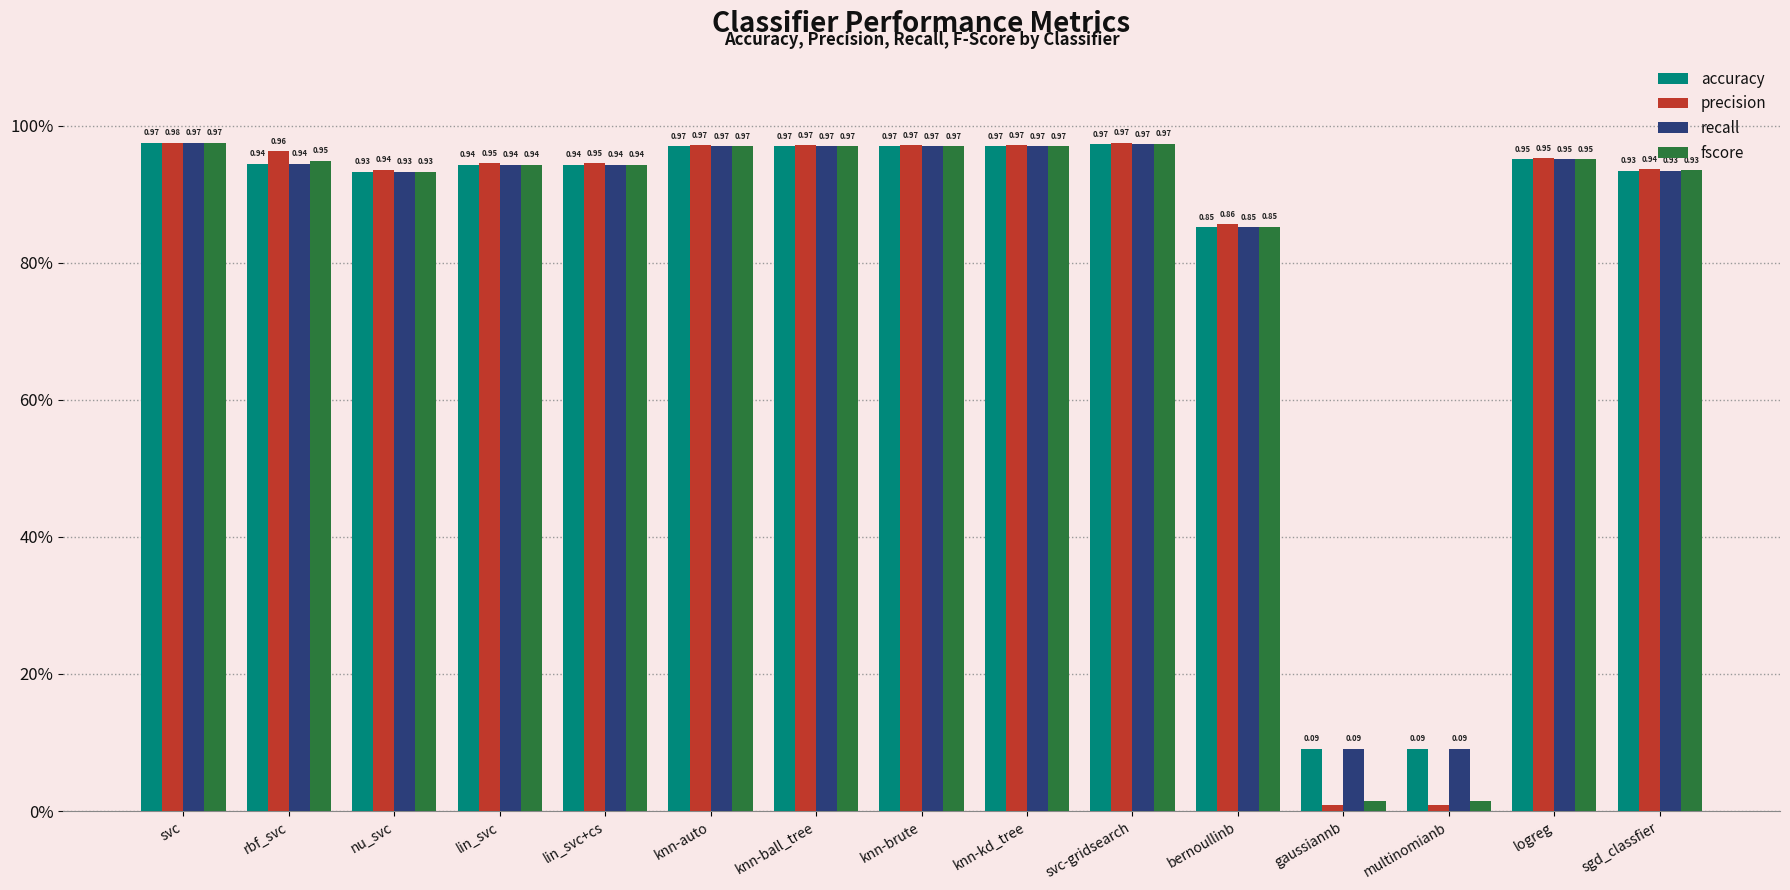

Reading right to left, transcribe all the data shown in this chart.

accuracy: 0.9	1.0	0.1	0.1	0.9	1.0	1.0	1.0	1.0	1.0	0.9	0.9	0.9	0.9	1.0
precision: 0.9	1.0	0.0	0.0	0.9	1.0	1.0	1.0	1.0	1.0	0.9	0.9	0.9	1.0	1.0
recall: 0.9	1.0	0.1	0.1	0.9	1.0	1.0	1.0	1.0	1.0	0.9	0.9	0.9	0.9	1.0
fscore: 0.9	1.0	0.0	0.0	0.9	1.0	1.0	1.0	1.0	1.0	0.9	0.9	0.9	0.9	1.0